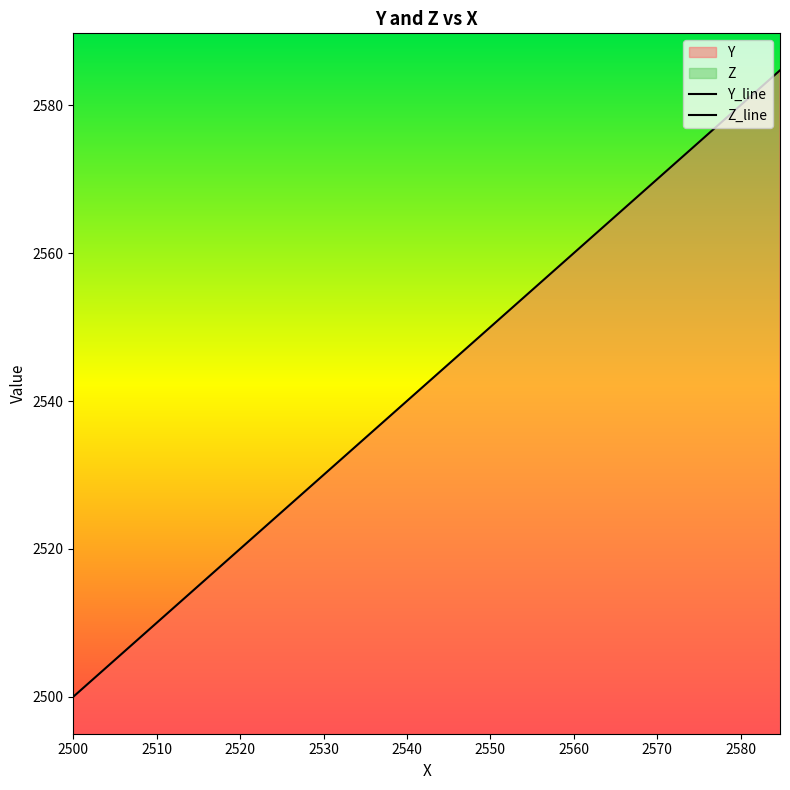

True or false: Z and Y intersect in this chart.

False